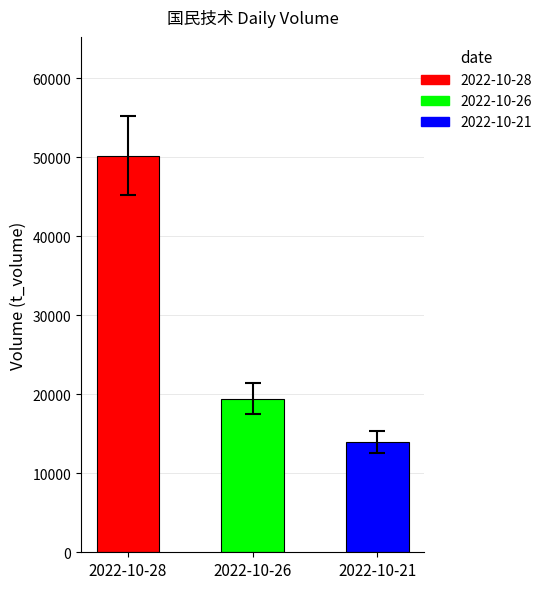

Rank the categories by value from highest to lowest.

2022-10-28, 2022-10-26, 2022-10-21